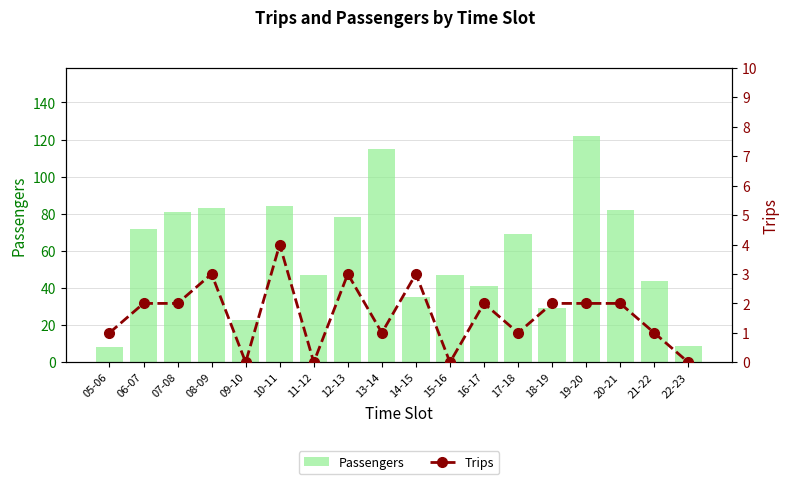

List the series in order of their overall mean, highest first.

Passengers, Trips